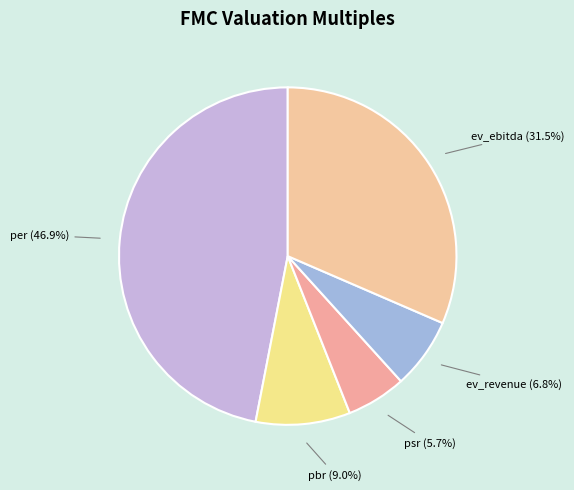

To the nearest percent, what is the difference between the psr and ev_ebitda slice percentages?

26%